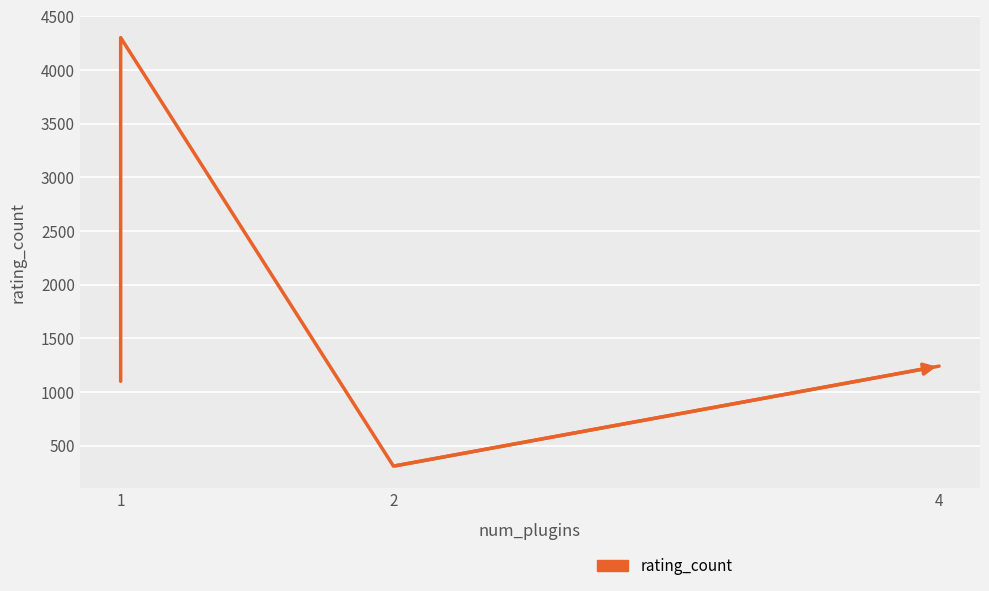

True or false: the data shows 1241 at 4.

True